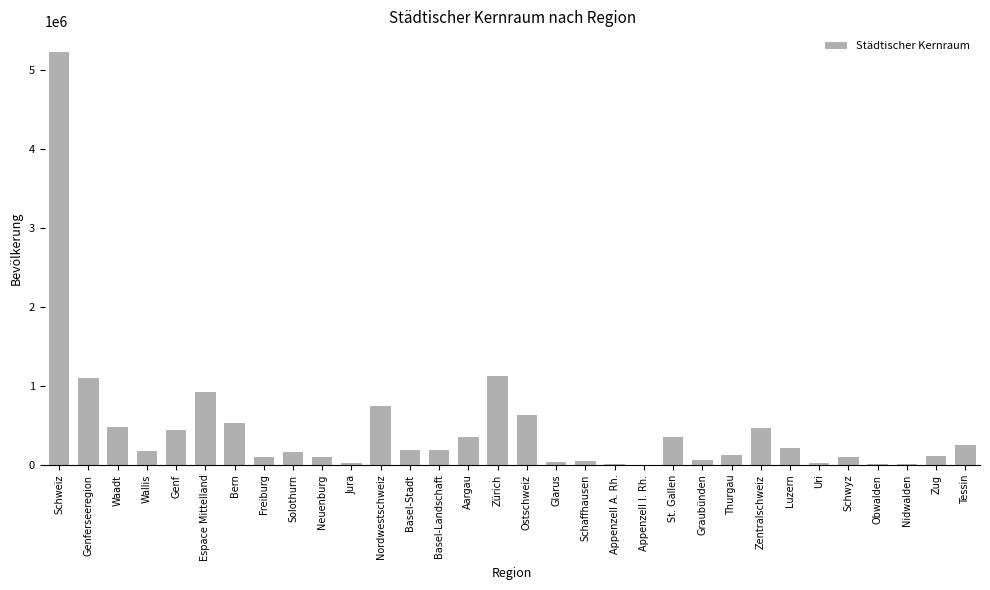

What is the change in value from Schweiz to Glarus?

-5193793